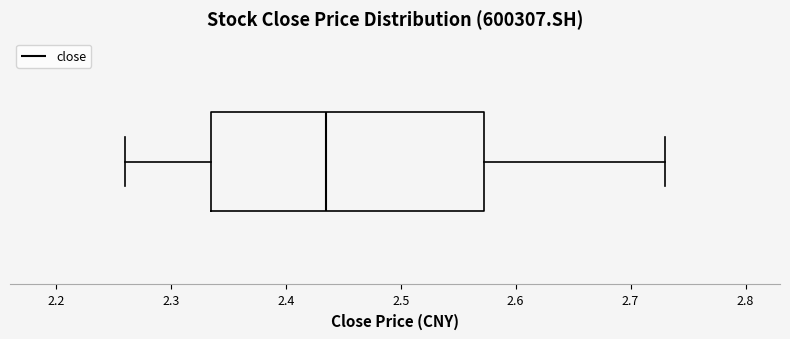

Read this box plot against the x-axis: the position of the median line, the range covered by the box, and the ends of both whiskers. The values are not printed on the chart, so give them approximately, as read against the axis.

median 2.44, box 2.34 to 2.57, whiskers 2.26 to 2.73